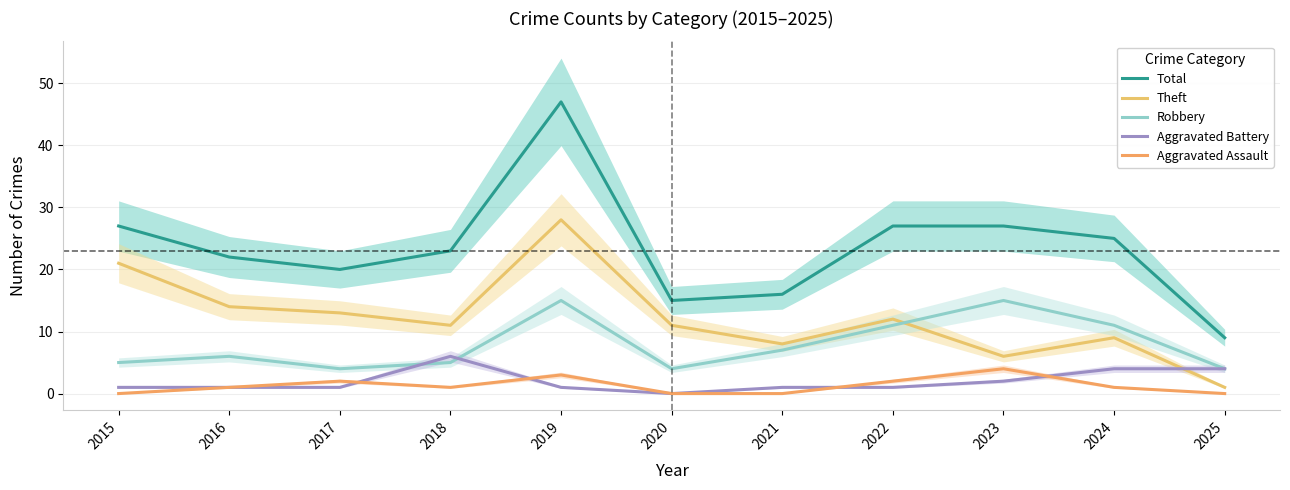

At which category does Theft reach its first local peak?

2019